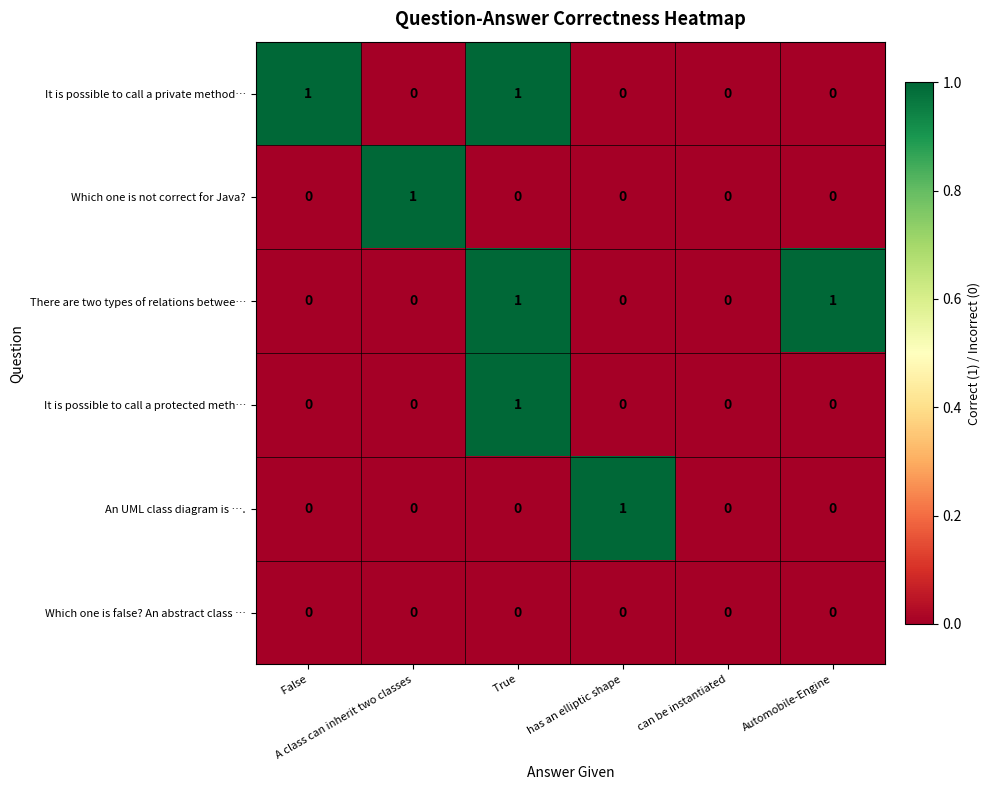

How many There are two types of relations betwee… values are between 0 and 1?

6